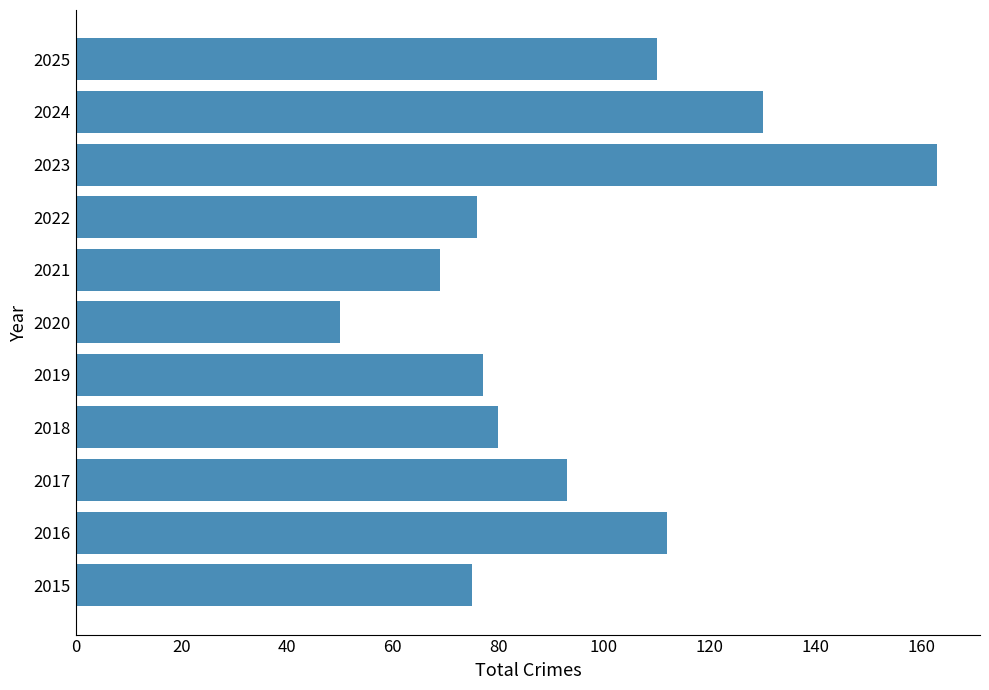

How many data points does each series have?

11